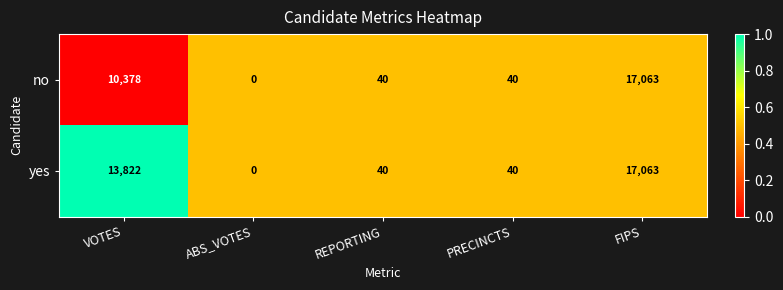

Between VOTES and FIPS, which series saw the biggest shift?

no